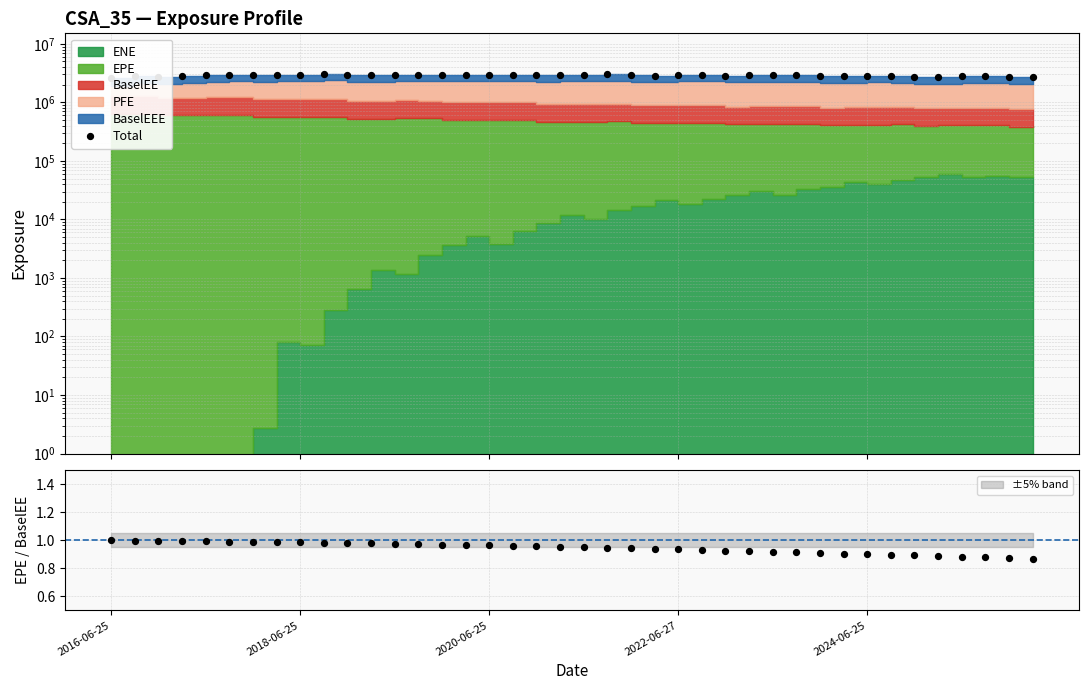

Approximately how many times larger is the value at 9 compared to 5?

1.0